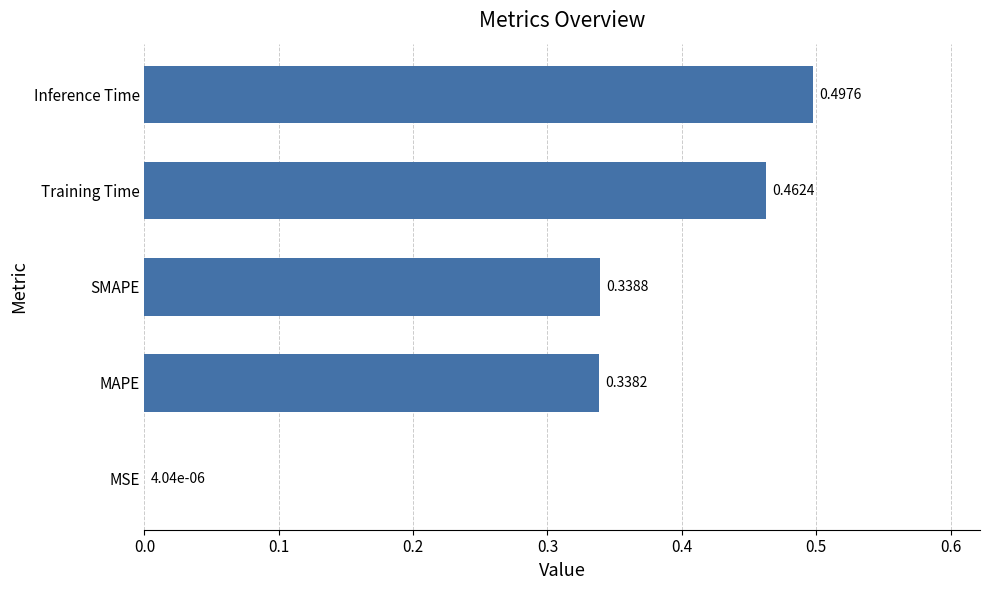

What is the sum of all values?

1.6